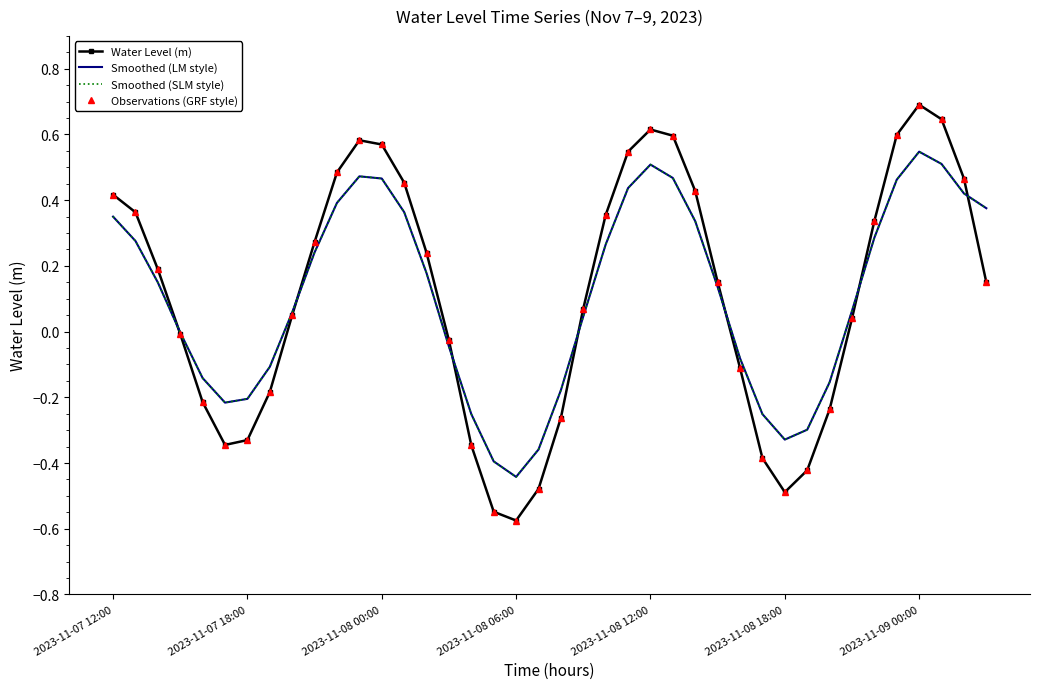

How many lines are shown in the chart?

4